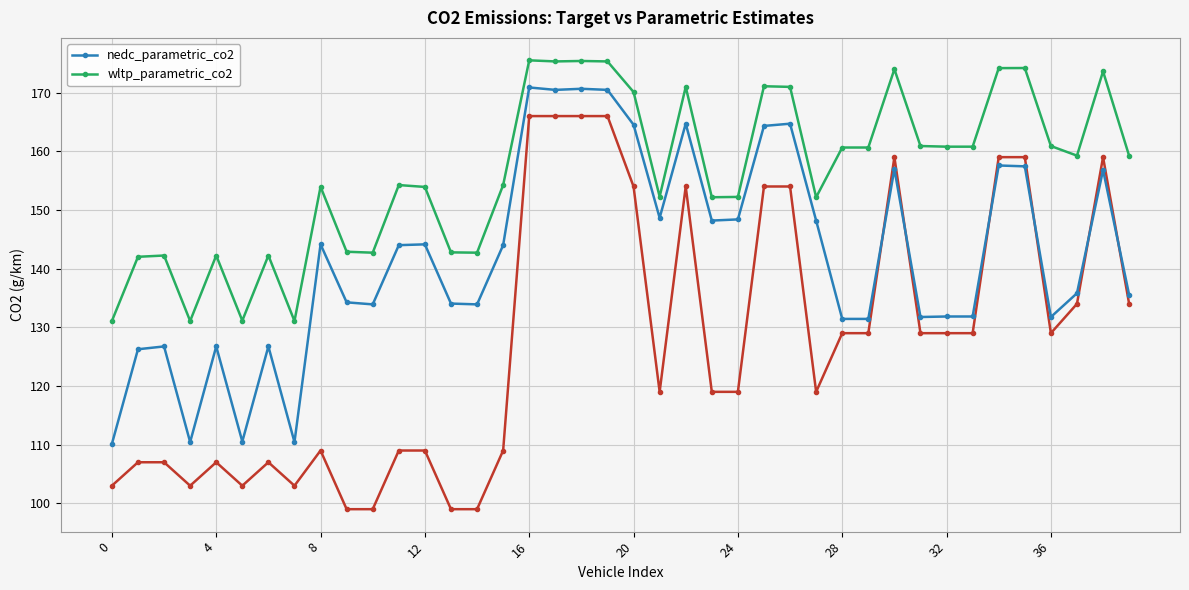

How many lines are shown in the chart?

2